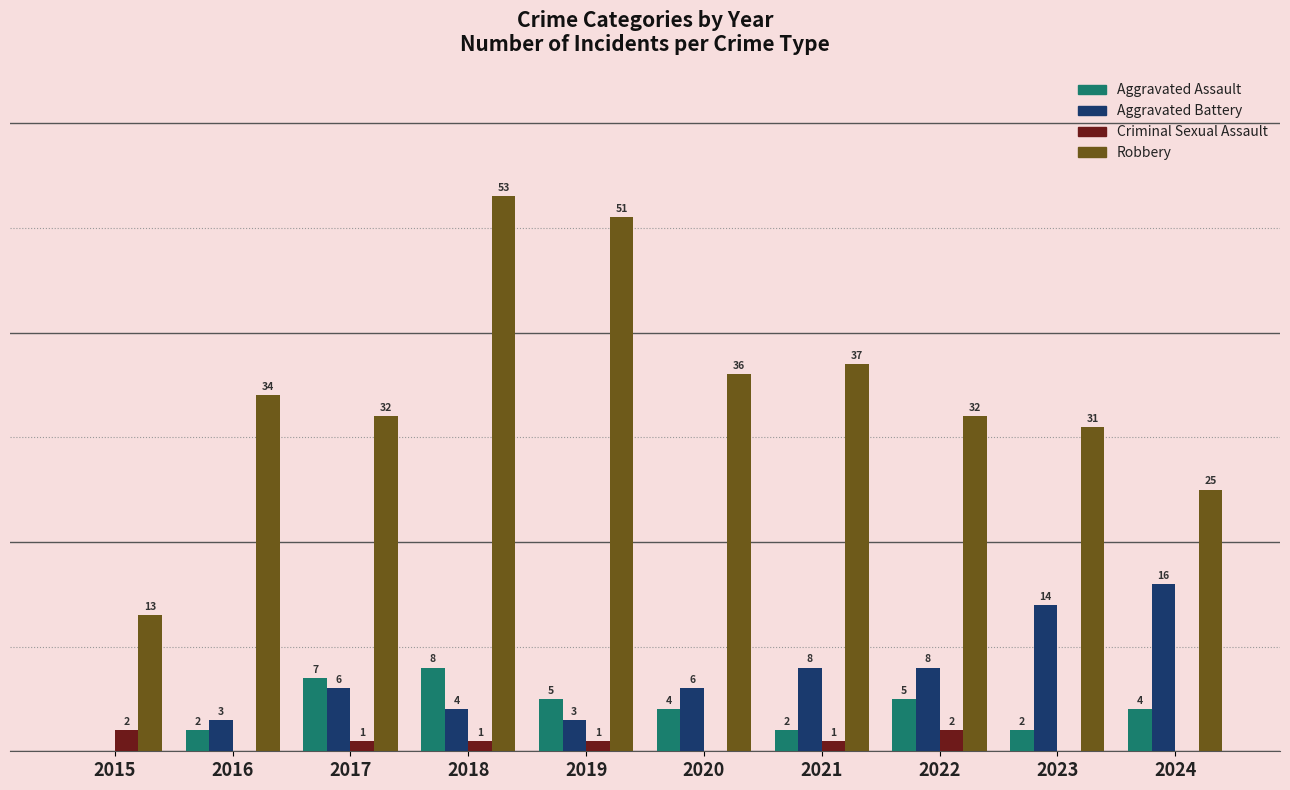

Which series changed the most between 2015 and 2016?

Robbery